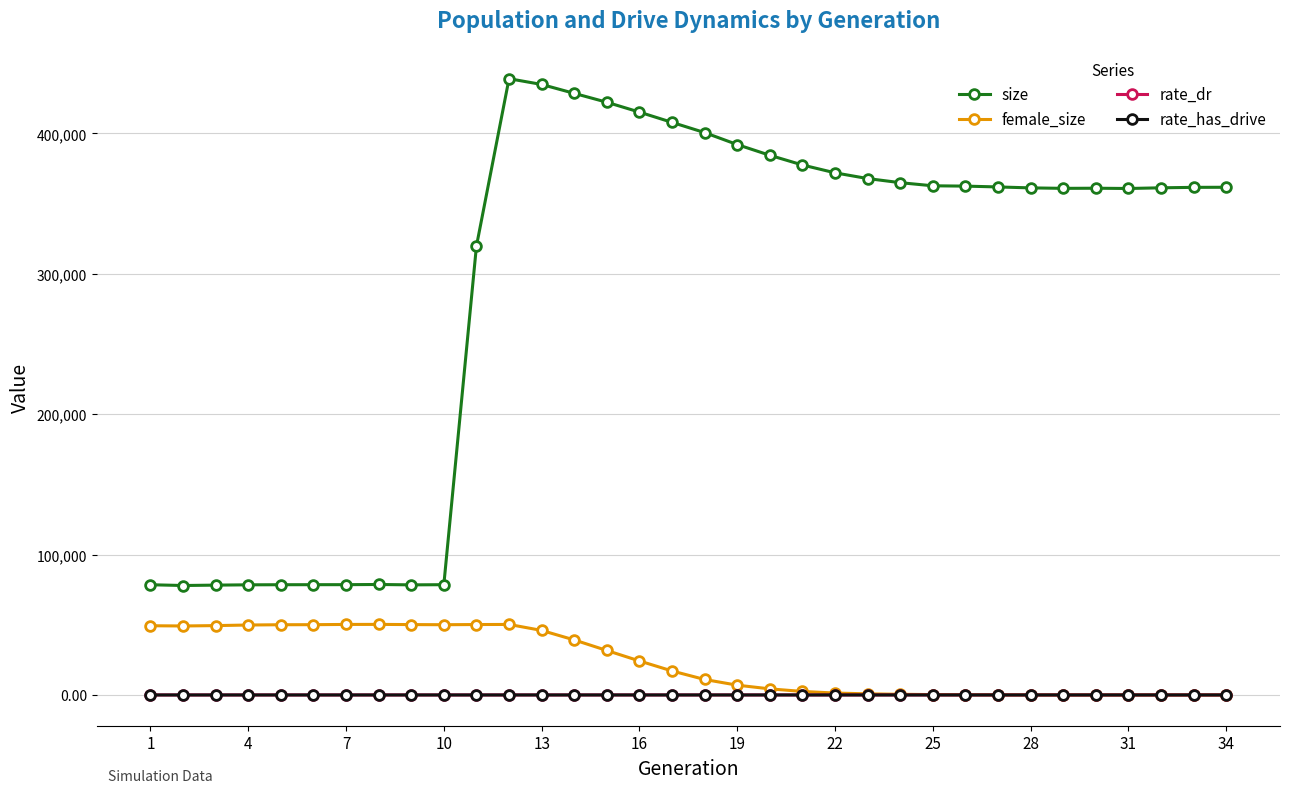

What is the sum of all rate_has_drive values?

22.8